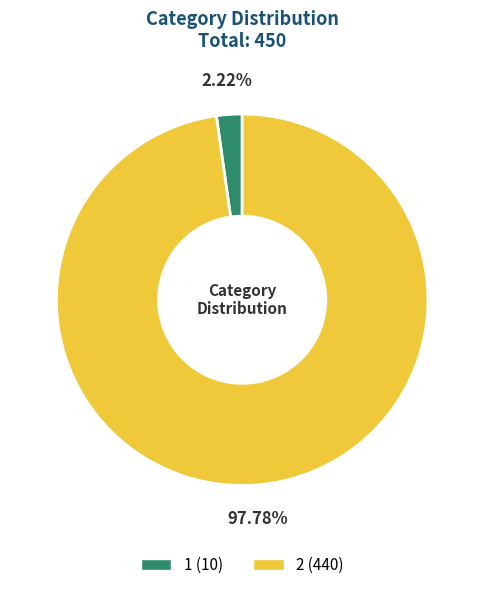

Approximately how many times larger is the value at 2 compared to 1?

44.0